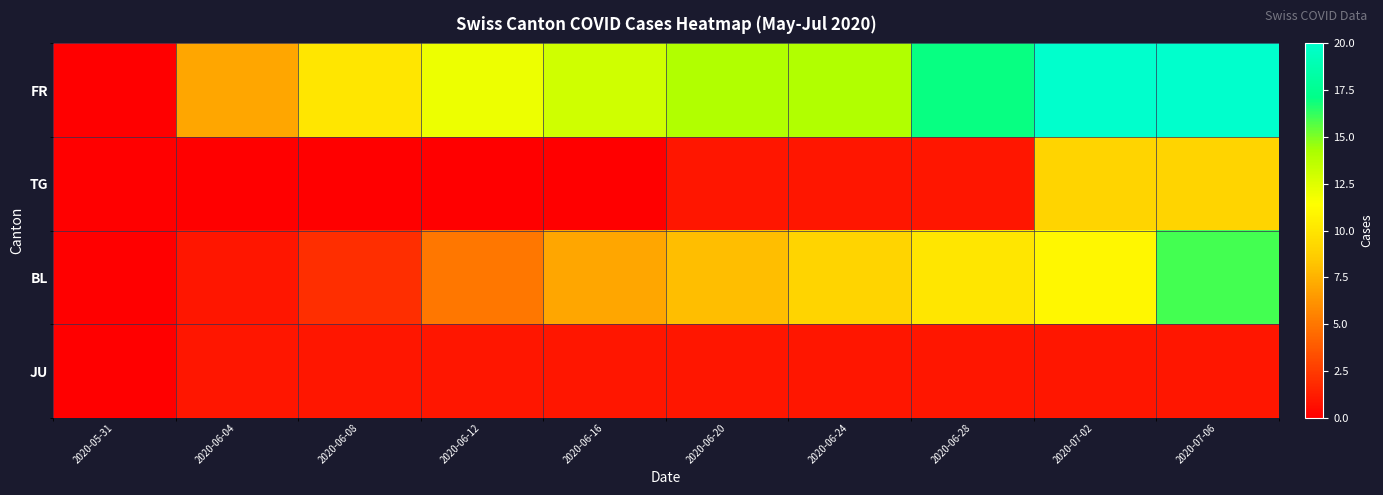

At 2020-06-20, list the series in order from smallest to largest.

TG, JU, BL, FR